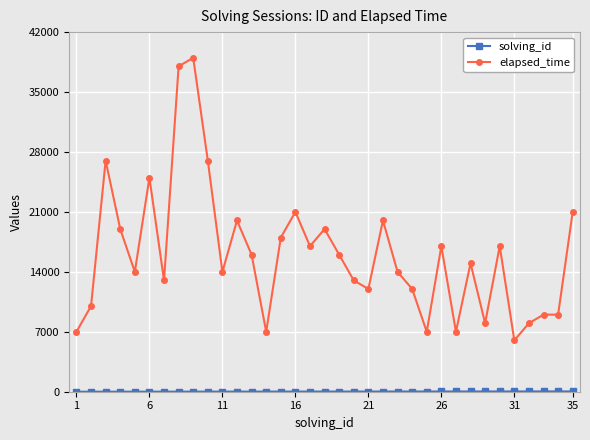

What is the difference between the maximum and second lowest values in the elapsed_time series?

32000